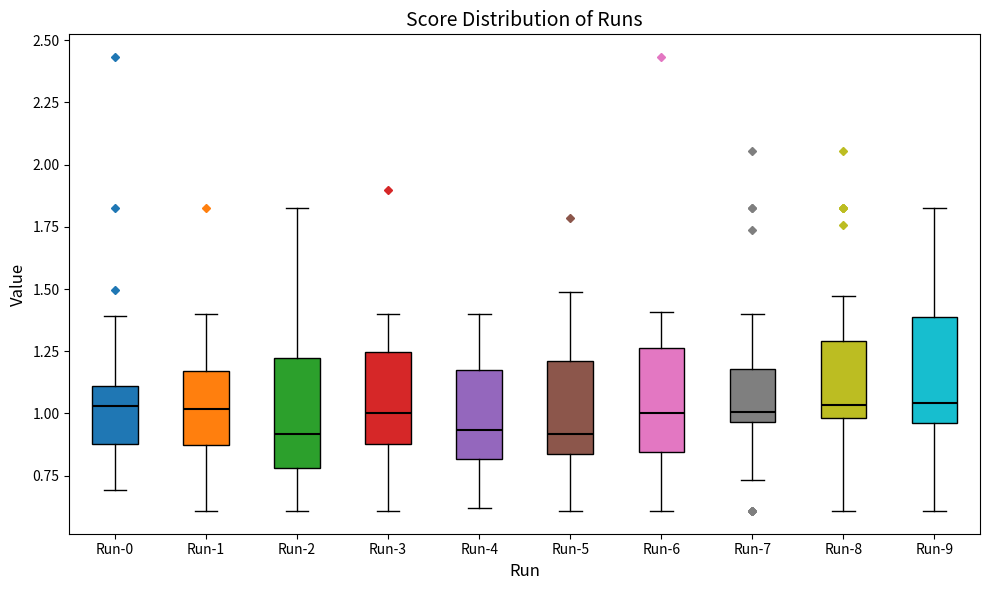

Reading left to right, read every box against the y-axis: the position of its median line, the range the box covers, and the ends of its whiskers. The values are not printed on the chart, so give them approximately, as read against the axis.

Run-0: median 1.05, box 0.90 to 1.10, whiskers 0.70 to 1.40
Run-1: median 1.00, box 0.85 to 1.15, whiskers 0.60 to 1.40
Run-2: median 0.90, box 0.80 to 1.20, whiskers 0.60 to 1.85
Run-3: median 1.00, box 0.90 to 1.25, whiskers 0.60 to 1.40
Run-4: median 0.95, box 0.80 to 1.20, whiskers 0.60 to 1.40
Run-5: median 0.90, box 0.85 to 1.20, whiskers 0.60 to 1.50
Run-6: median 1.00, box 0.85 to 1.25, whiskers 0.60 to 1.40
Run-7: median 1.00, box 0.95 to 1.20, whiskers 0.75 to 1.40
Run-8: median 1.05, box 1.00 to 1.30, whiskers 0.60 to 1.45
Run-9: median 1.05, box 0.95 to 1.40, whiskers 0.60 to 1.80